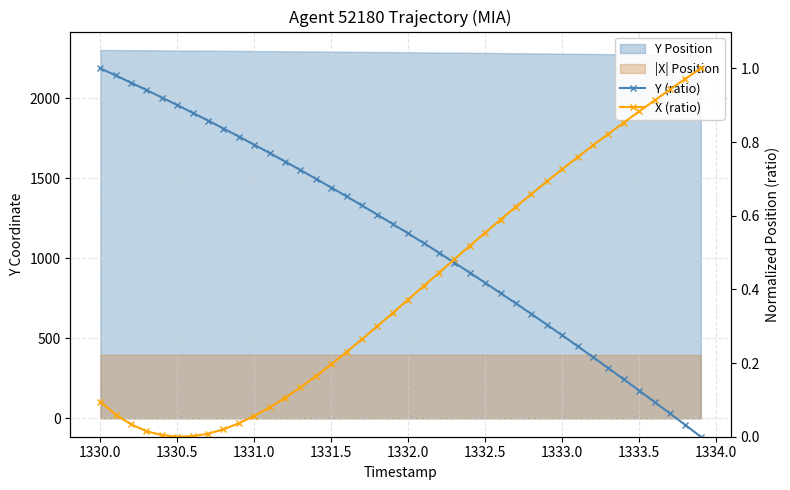

After their last crossing, which series has the higher values: X (ratio) or Y (ratio)?

X (ratio)